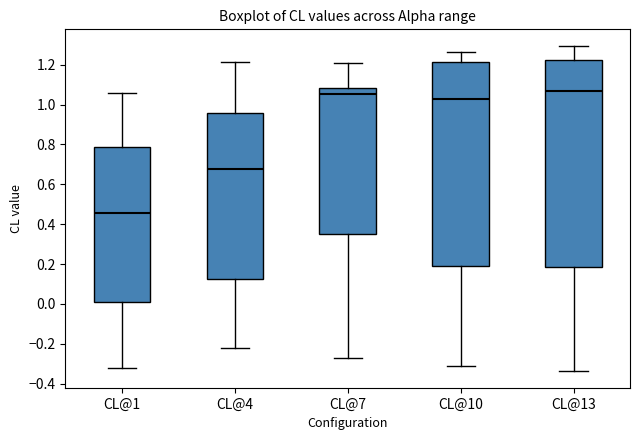

Reading left to right, read every box against the y-axis: the position of its median line, the range the box covers, and the ends of its whiskers. The values are not printed on the chart, so give them approximately, as read against the axis.

CL@1: median 0.46, box 0.02 to 0.78, whiskers -0.32 to 1.06
CL@4: median 0.68, box 0.12 to 0.96, whiskers -0.22 to 1.22
CL@7: median 1.06, box 0.36 to 1.08, whiskers -0.28 to 1.20
CL@10: median 1.02, box 0.20 to 1.22, whiskers -0.32 to 1.26
CL@13: median 1.06, box 0.18 to 1.22, whiskers -0.34 to 1.30